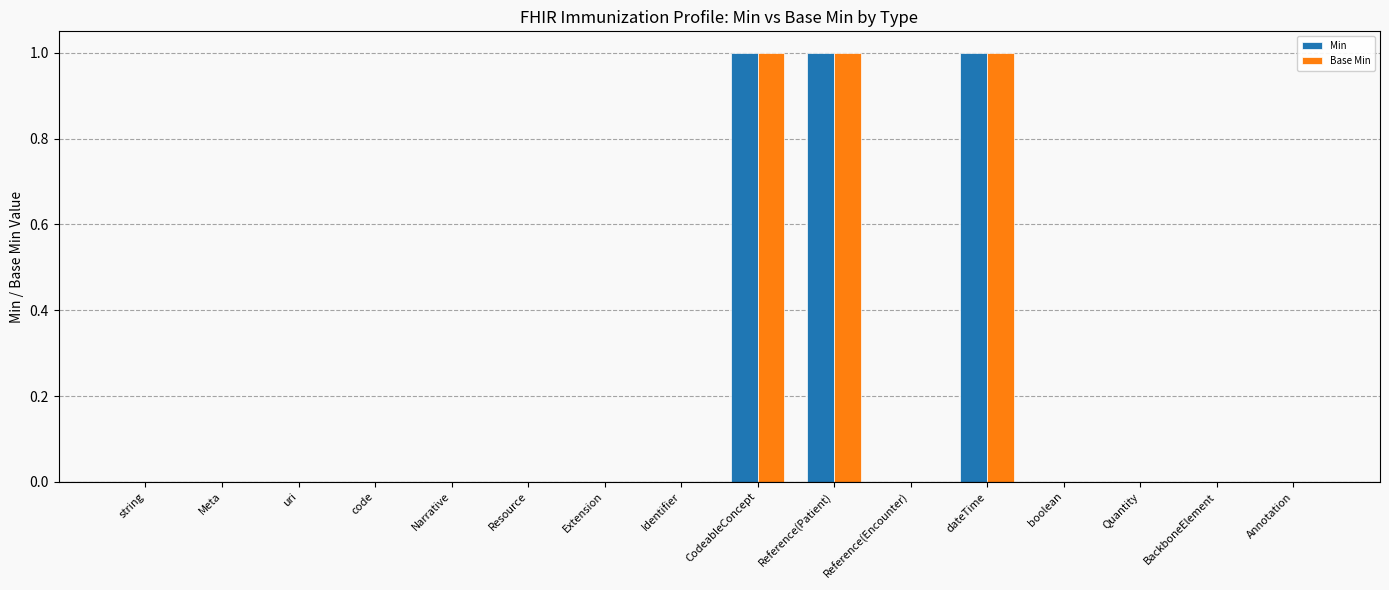

The value of Base Min at Reference(Patient) is 1. True or false?

True